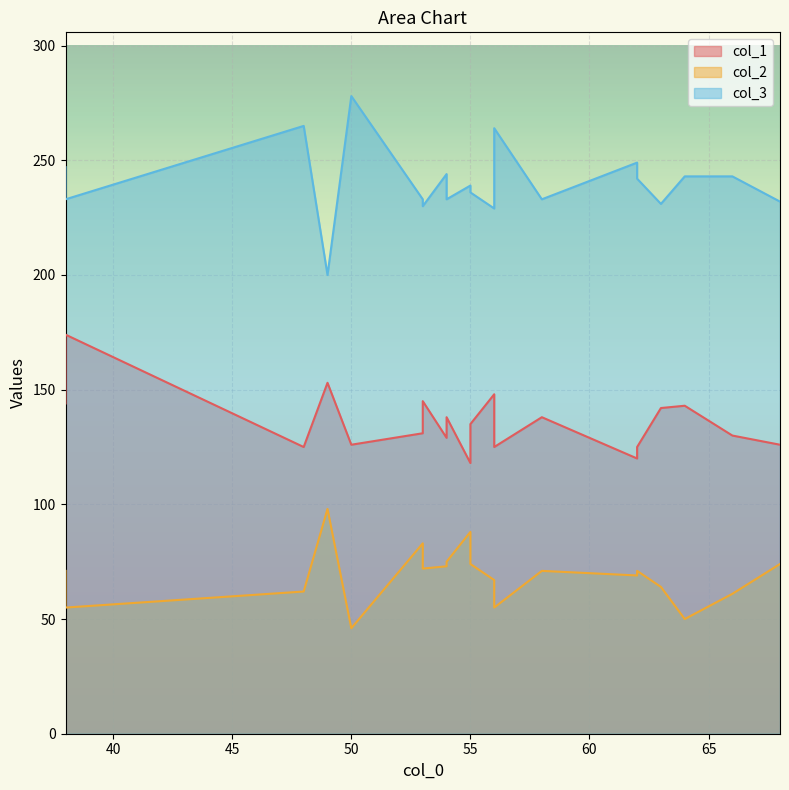

The value of col_3 at 6 is 247. True or false?

True